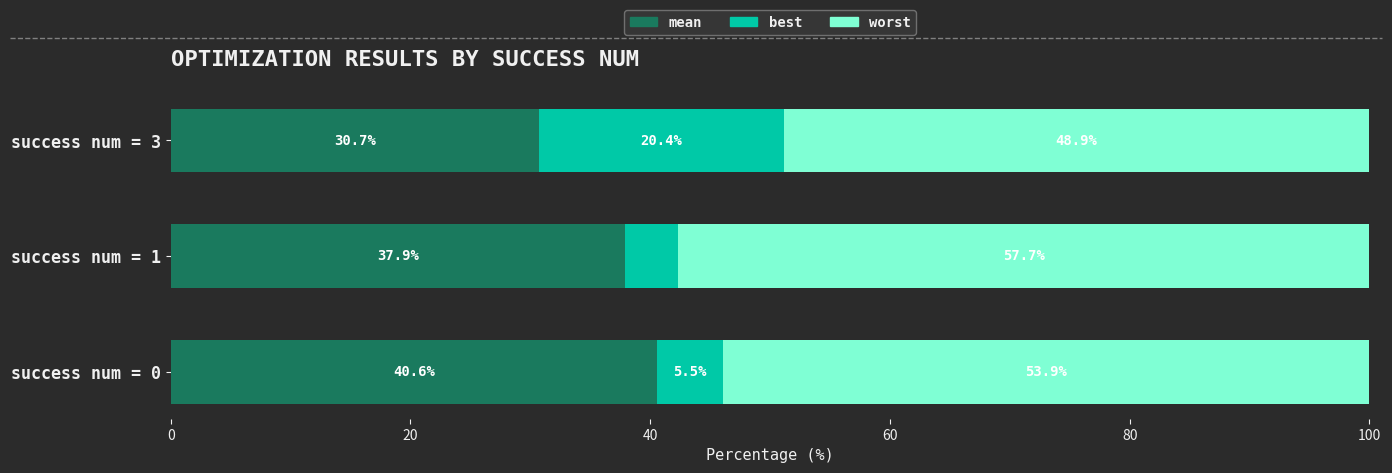

What is the total value across all series at success num = 0?

100.0